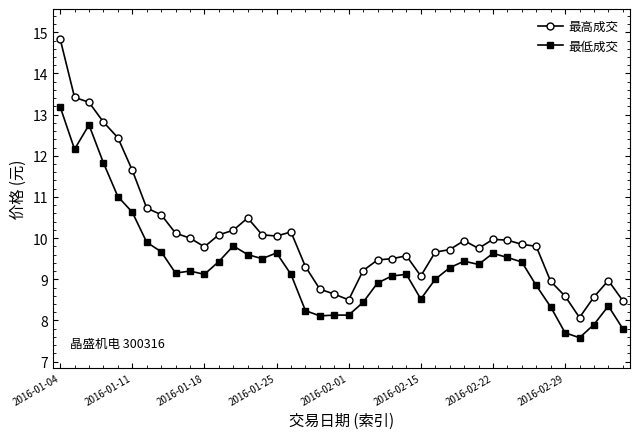

True or false: 最低成交 and 最高成交 cross at least once.

False